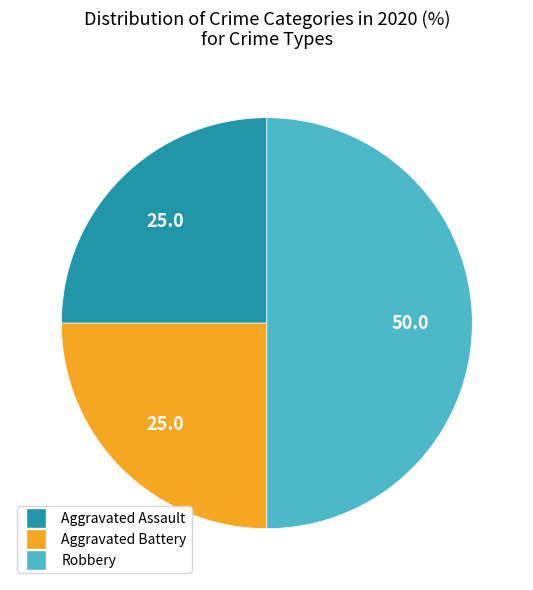

Is it true that Robbery is 50% of the pie?

True